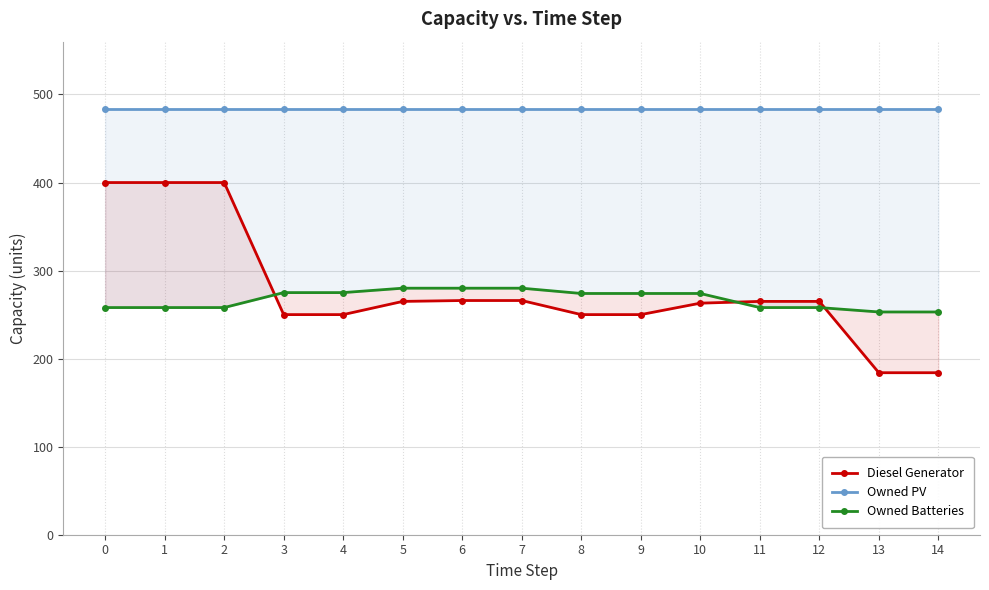

What are all the series names shown in the legend?

Diesel Generator, Owned PV, Owned Batteries